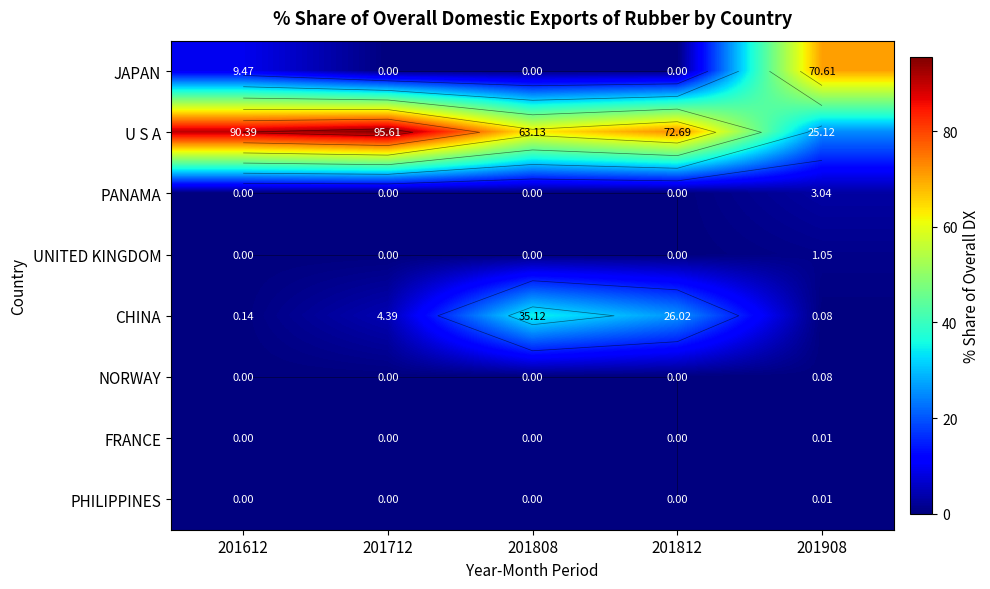

How many series are shown in this chart?

8